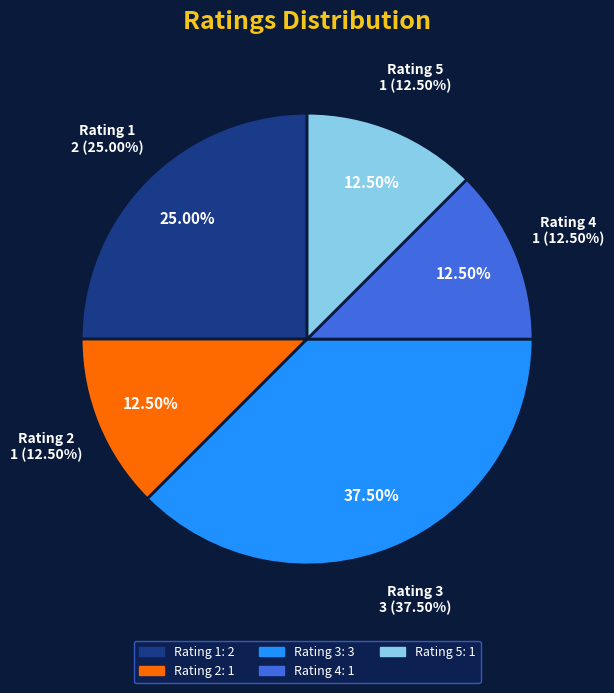

Count the number of slices in the pie.

4